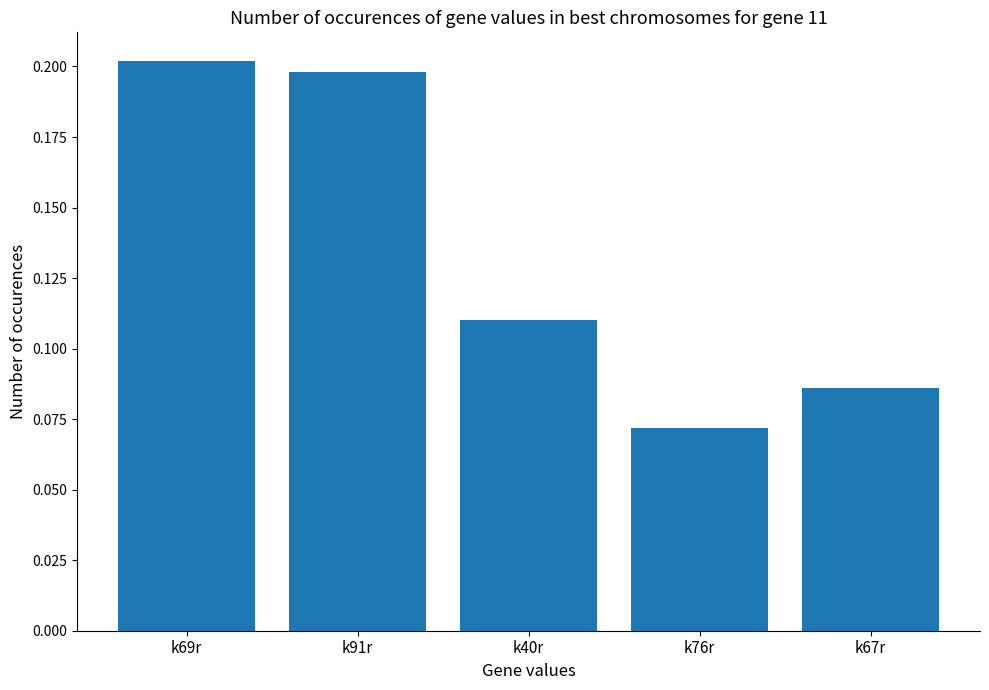

What is the maximum value shown in the chart?

0.2